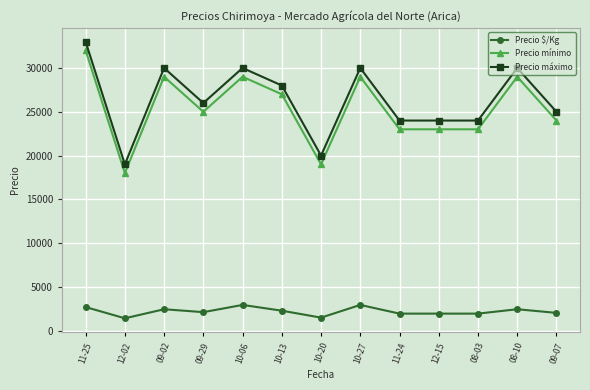

At how many categories does at least one series exceed 6371?

13